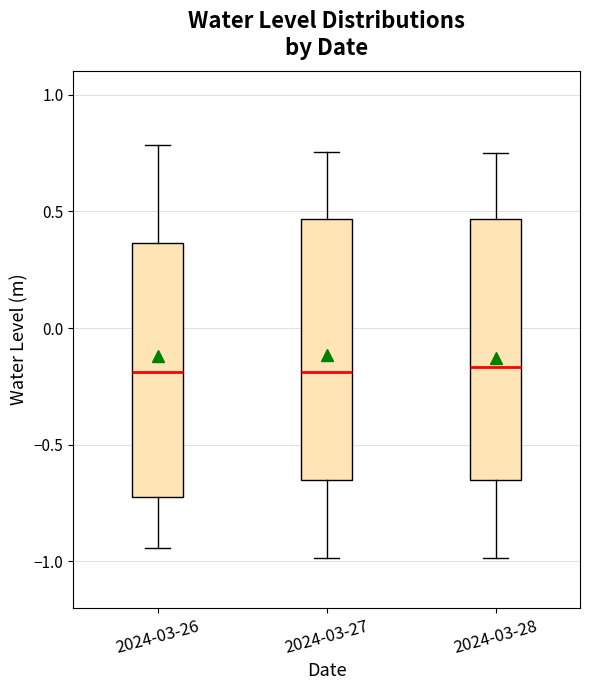

Where does the median line of the box for 2024-03-28 sit on the y-axis? The values are not printed on the chart, so give them approximately, as read against the axis.

-0.15